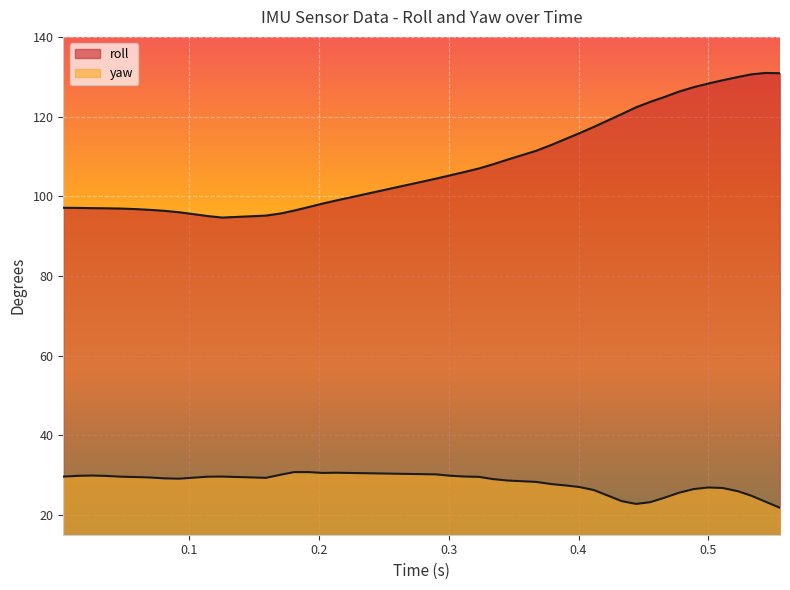

True or false: roll has more than 0 interior local peaks.

True